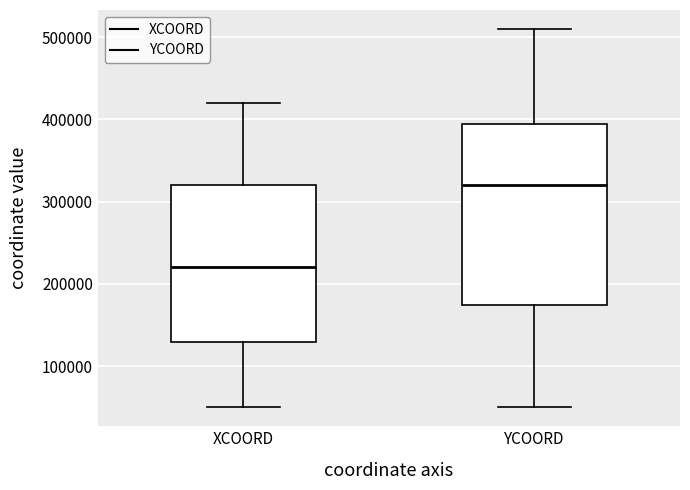

Reading left to right, read every box against the y-axis: the position of its median line, the range the box covers, and the ends of its whiskers. The values are not printed on the chart, so give them approximately, as read against the axis.

XCOORD: median 220000, box 130000 to 320000, whiskers 50000 to 420000
YCOORD: median 320000, box 180000 to 400000, whiskers 50000 to 510000